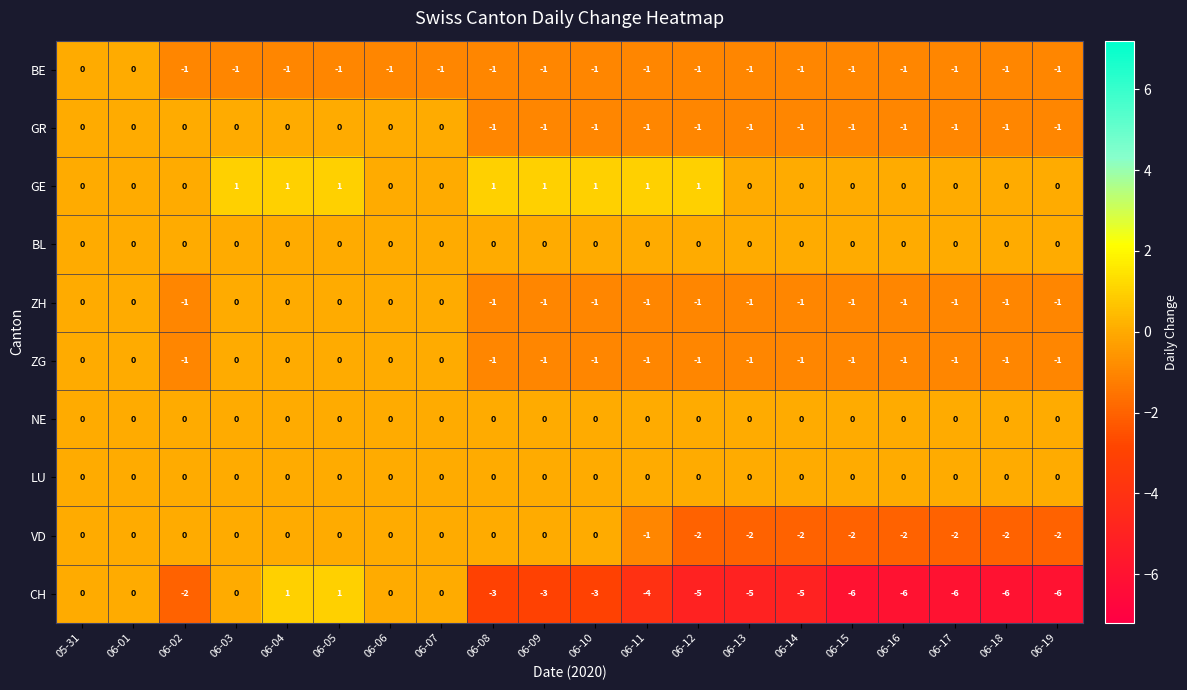

What is the sum of the CH values at 06-08 and 06-18?

-9